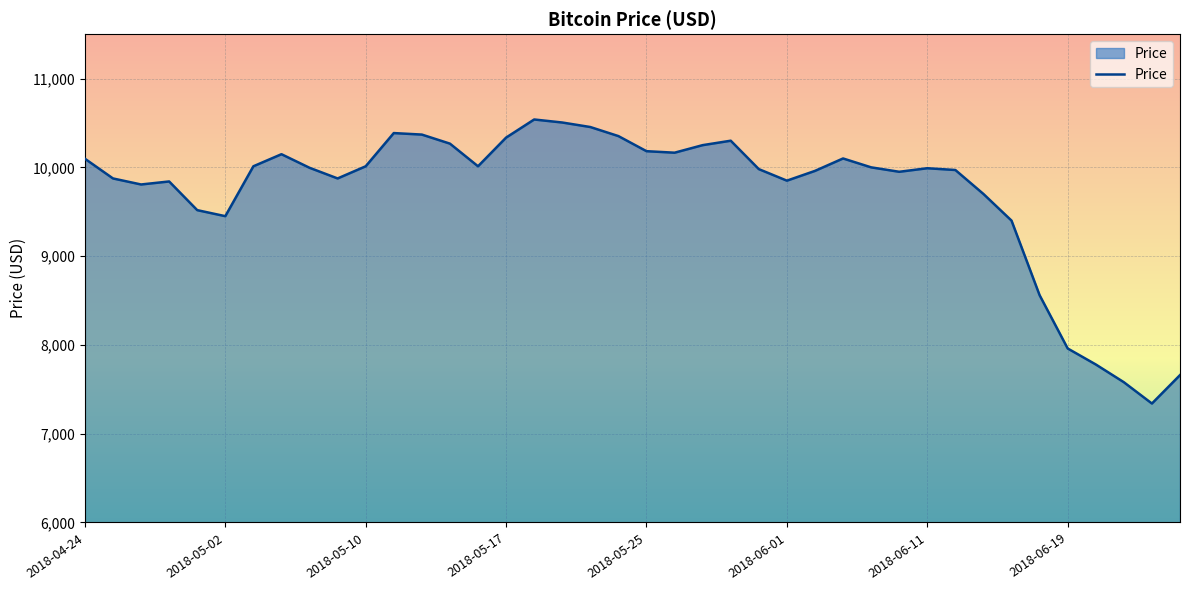

What is the greatest value displayed?

10539